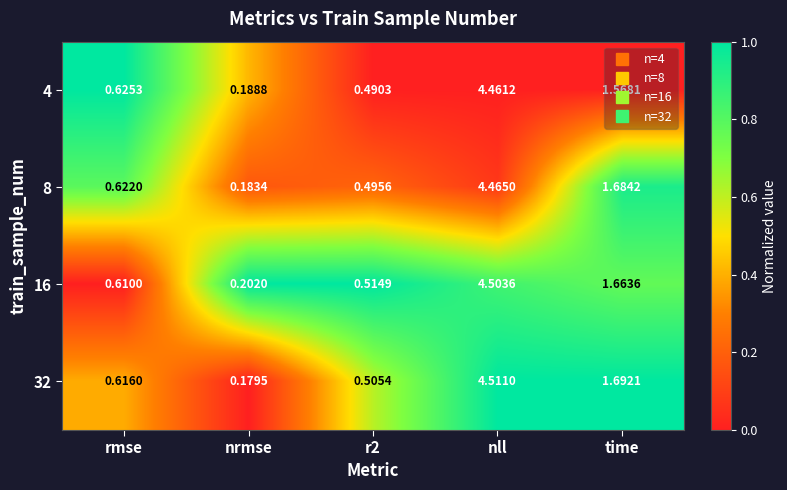

At which category does the chart reach its minimum across all series?

nrmse